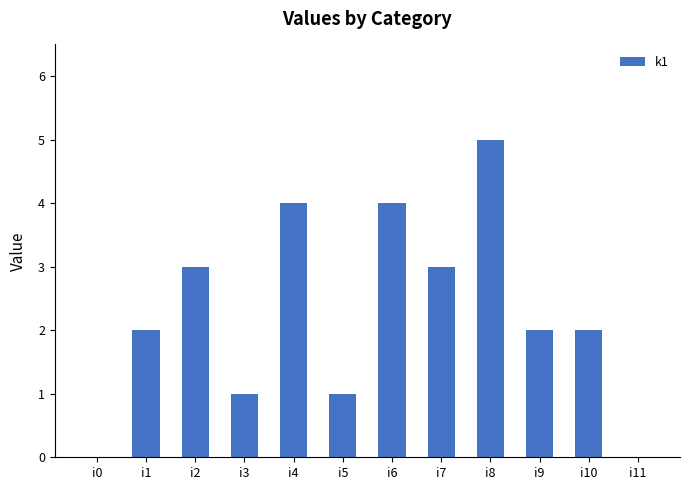

Is it true that the value at i5 is 1?

True